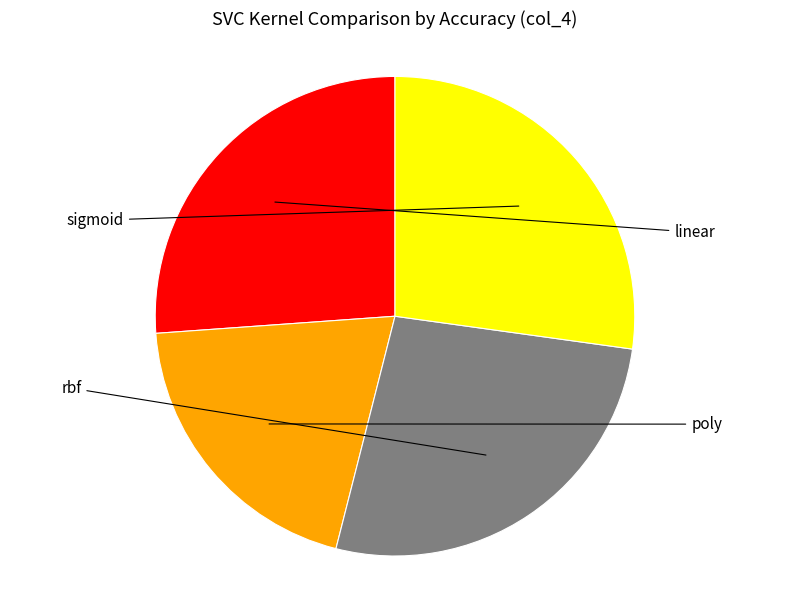

Does any single category account for the majority?

No